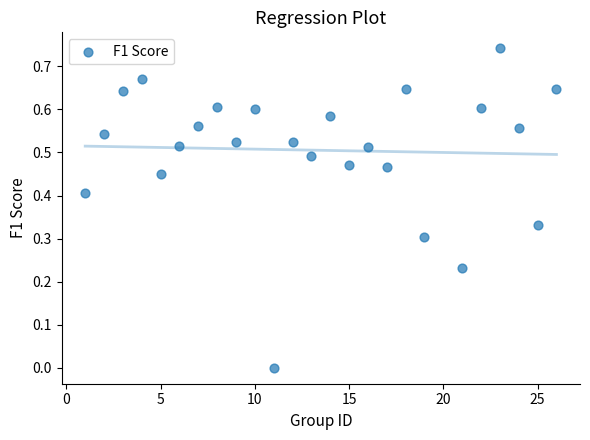

What is the range of X values (max minus min)?

25.0